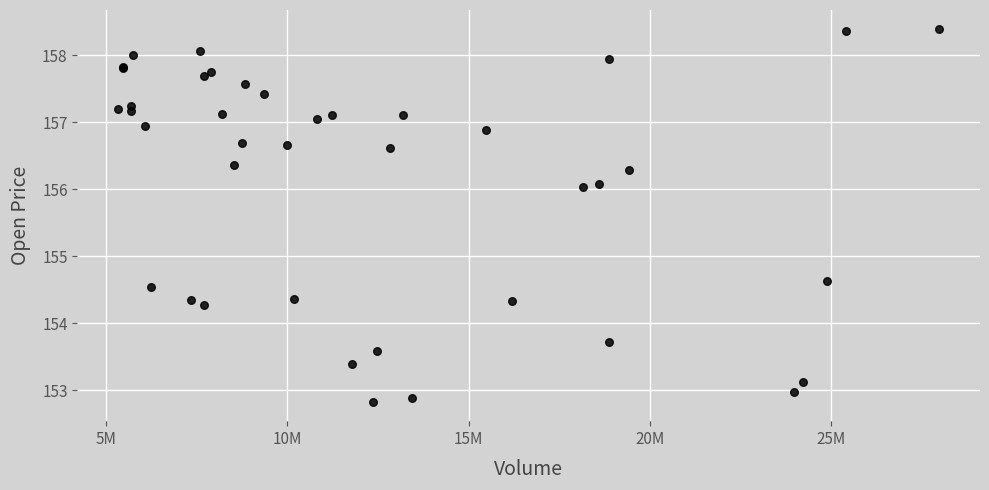

What Y value in the scatter plot is closest to 155?

154.6